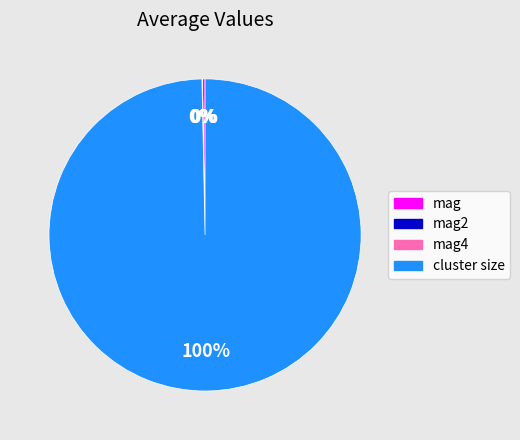

To the nearest percent, what is the average slice percentage?

25%